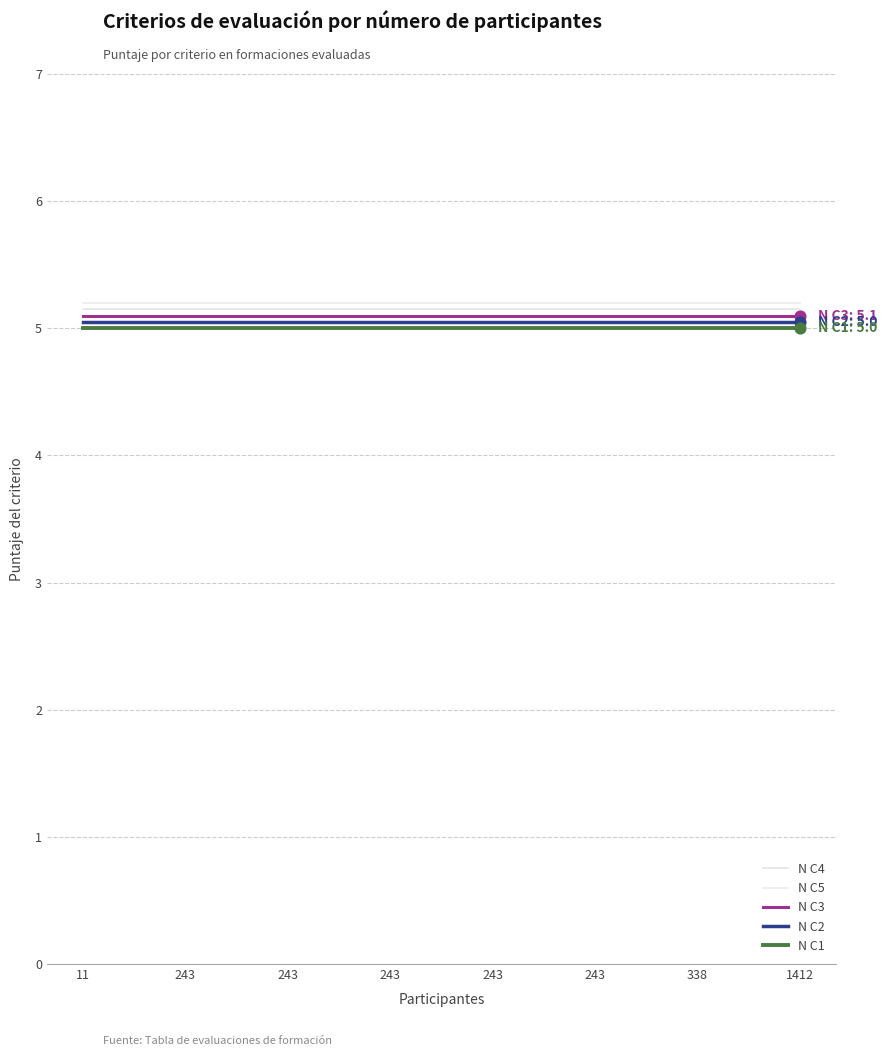

What are all the series names shown in the legend?

N C4, N C5, N C3, N C2, N C1